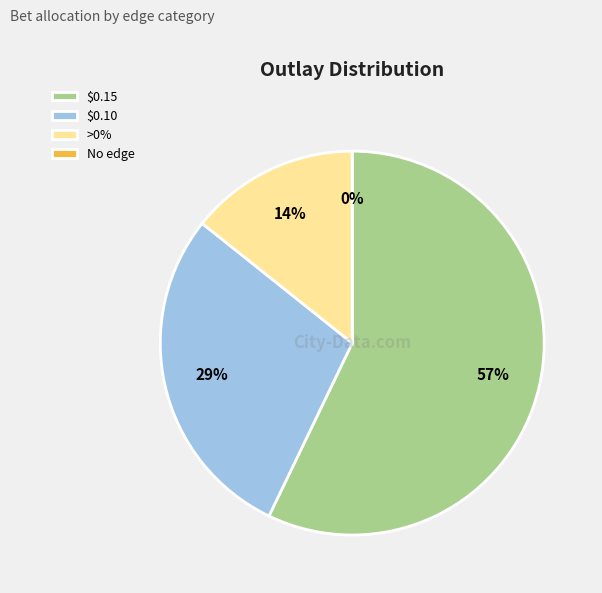

What is the largest slice in the pie chart?

0.15